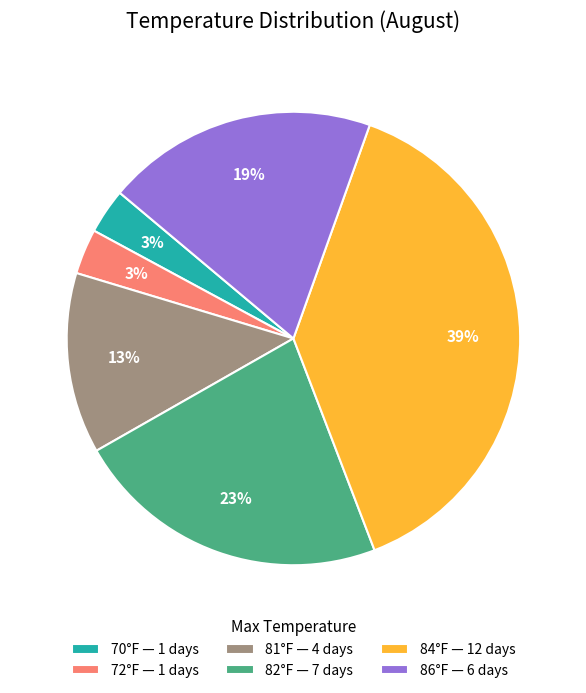

How many slices are in this pie chart?

6